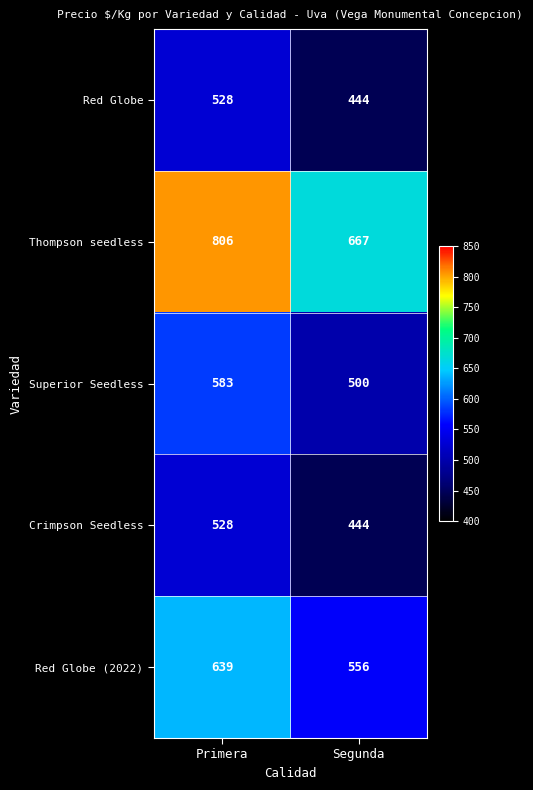

Which series has the largest total across all categories?

Thompson seedless